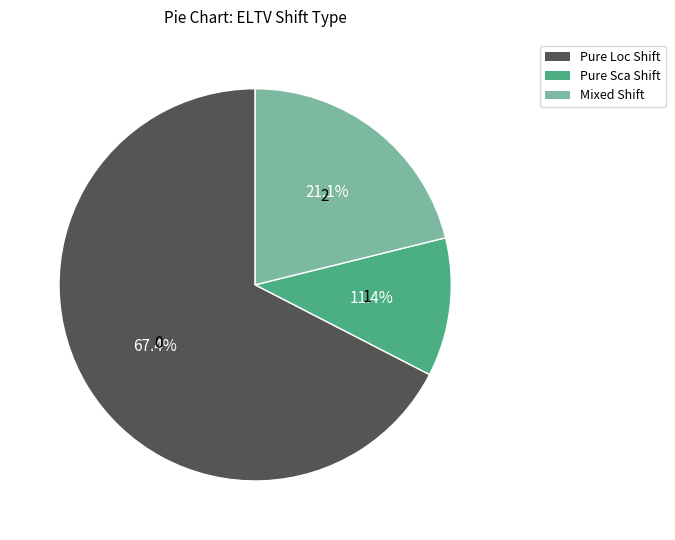

Is there any slice that represents more than half of the pie?

Yes